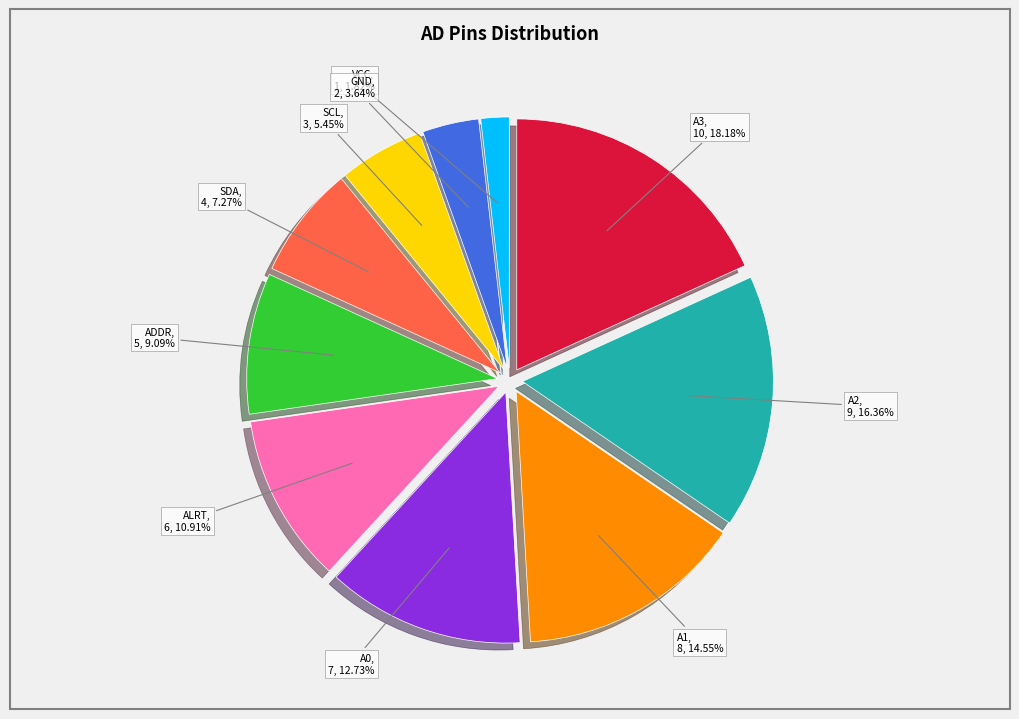

Is there a majority slice in this chart?

No